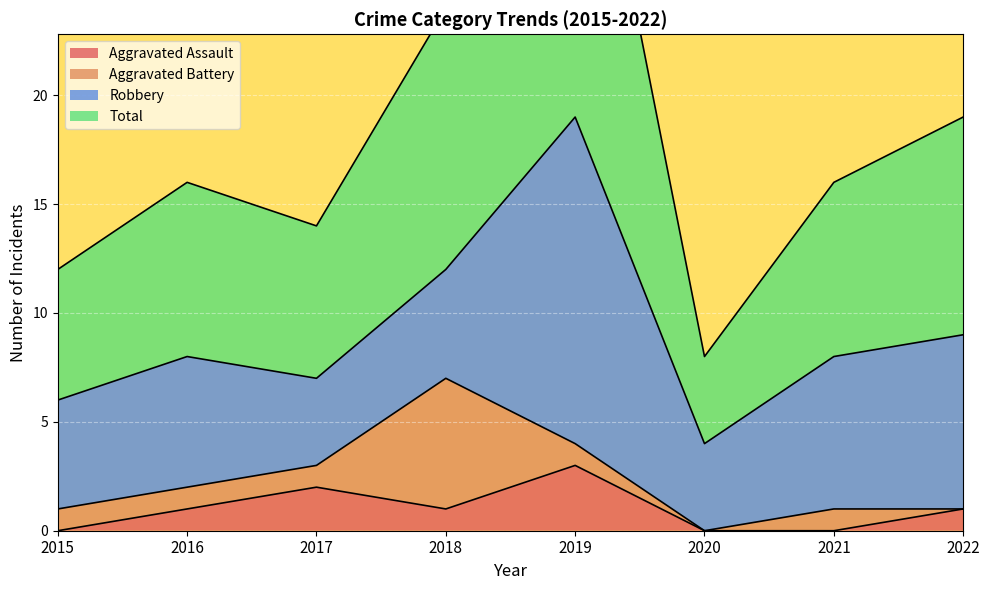

How many values in the Total series exceed 16?

3